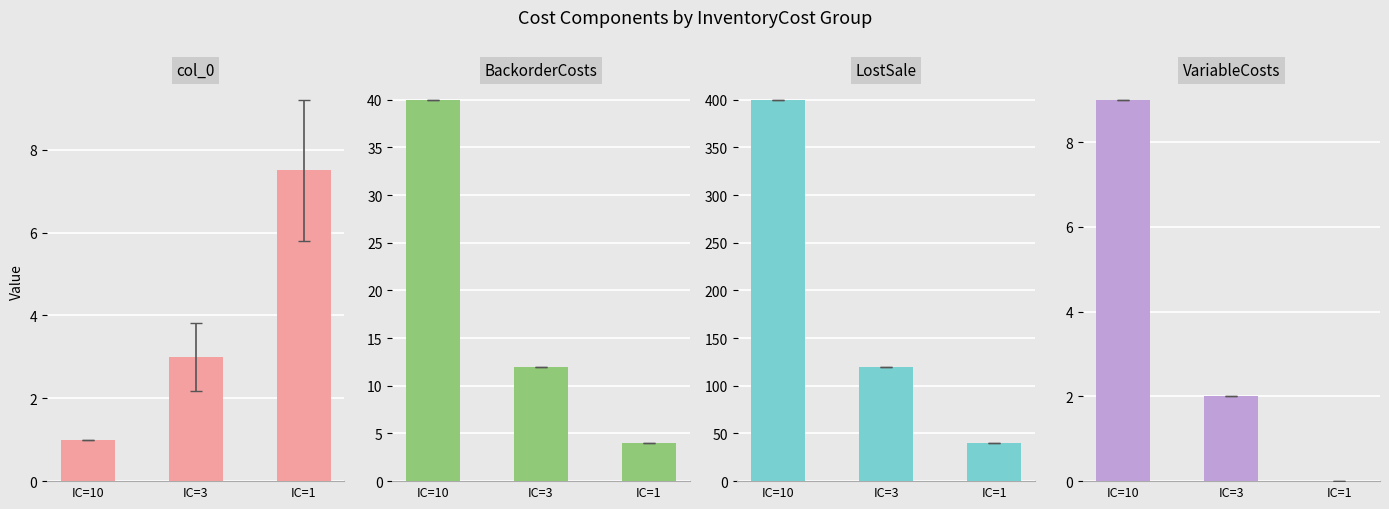

What is the value of the col_0 bar at the 3rd from the left?

7.5